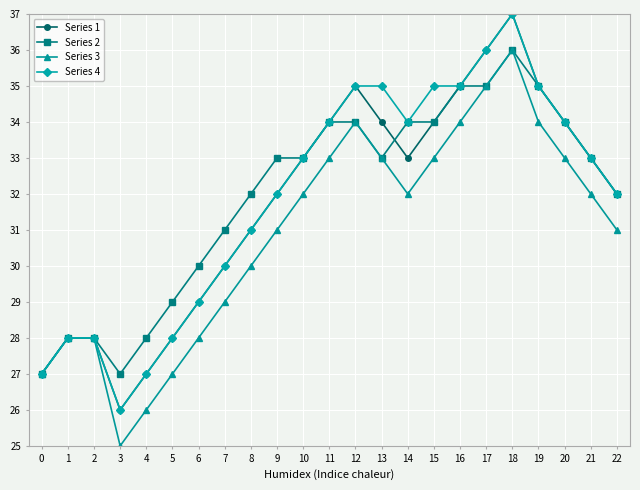

What is the total value across all series at 18?

146